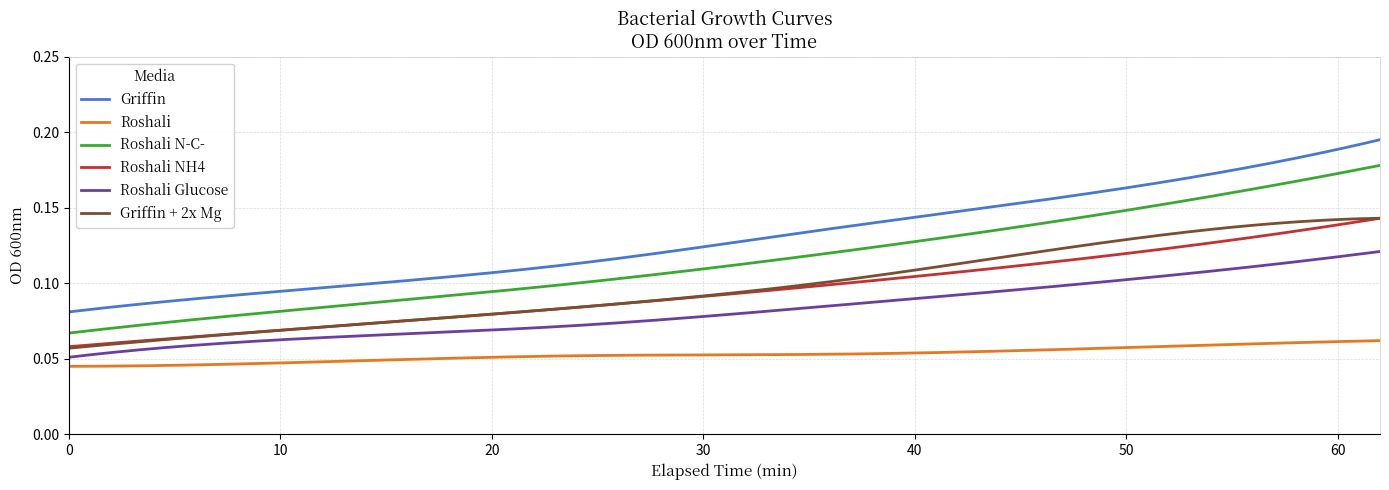

True or false: Griffin + 2x Mg and Roshali N-C- cross at least once.

False